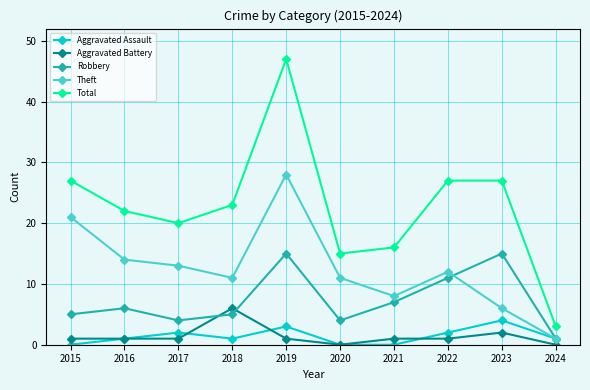

Count the number of categories in the chart.

10